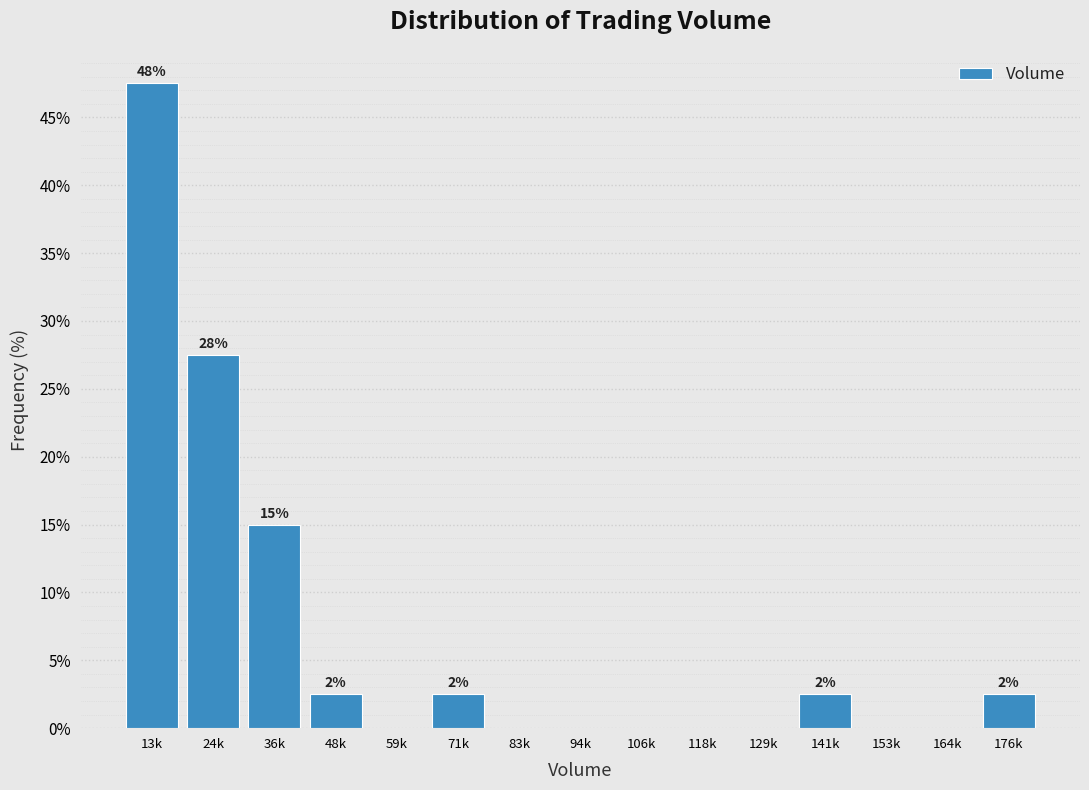

Reading left to right, extract all data points from this chart.

13k=47.5	24k=27.5	36k=15.0	48k=2.5	59k=0.0	71k=2.5	83k=0.0	94k=0.0	106k=0.0	118k=0.0	129k=0.0	141k=2.5	153k=0.0	164k=0.0	176k=2.5